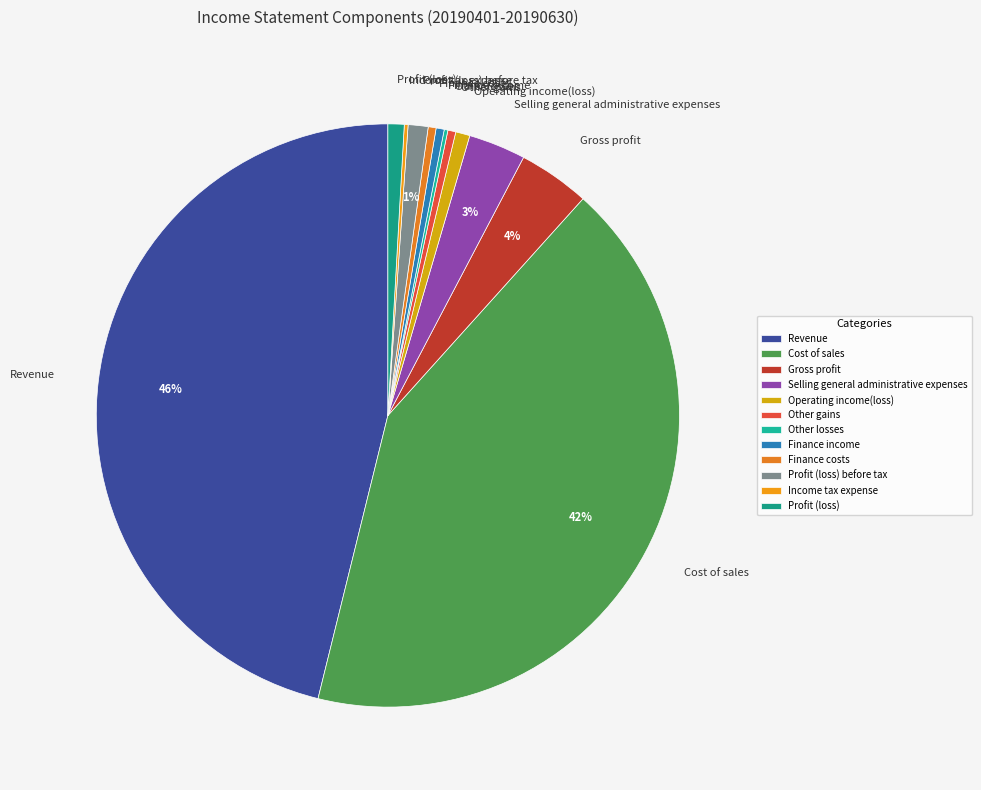

The Profit (loss) before tax slice represents 1% of the pie. True or false?

True